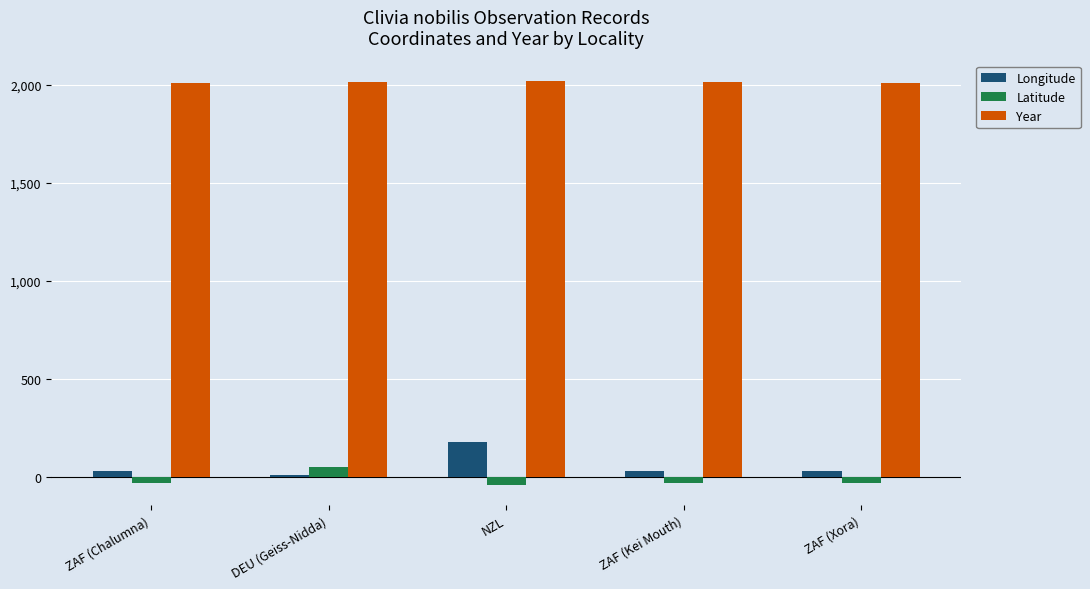

At DEU (Geiss-Nidda), list the series in order from largest to smallest.

Year, Latitude, Longitude